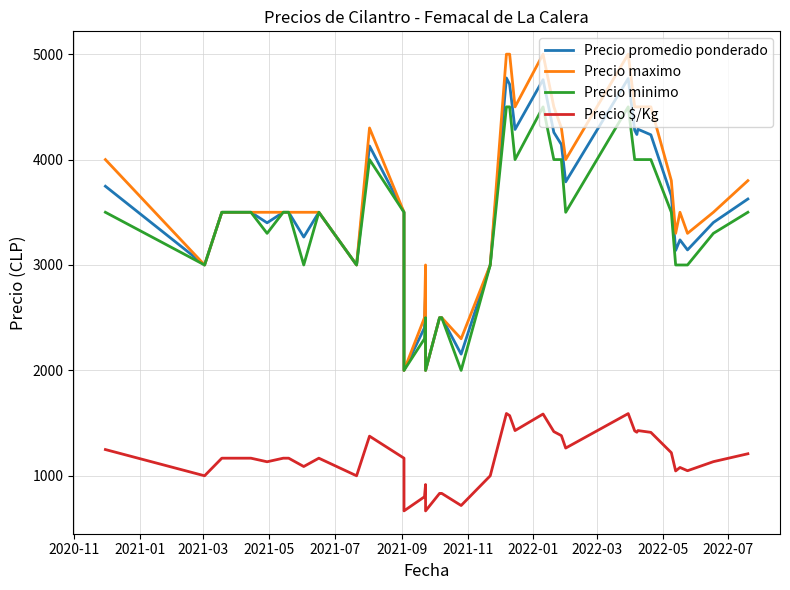

Where is Precio promedio ponderado nearest to the value 3387?

2021-09